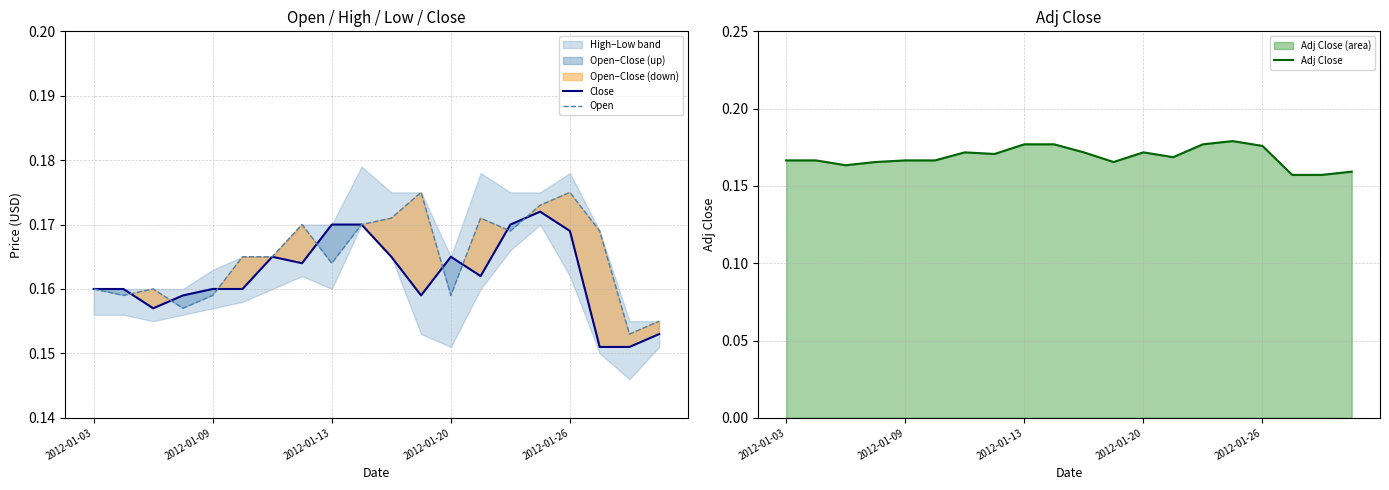

What is the value of the Adj Close point at the 13th from the left?

0.2